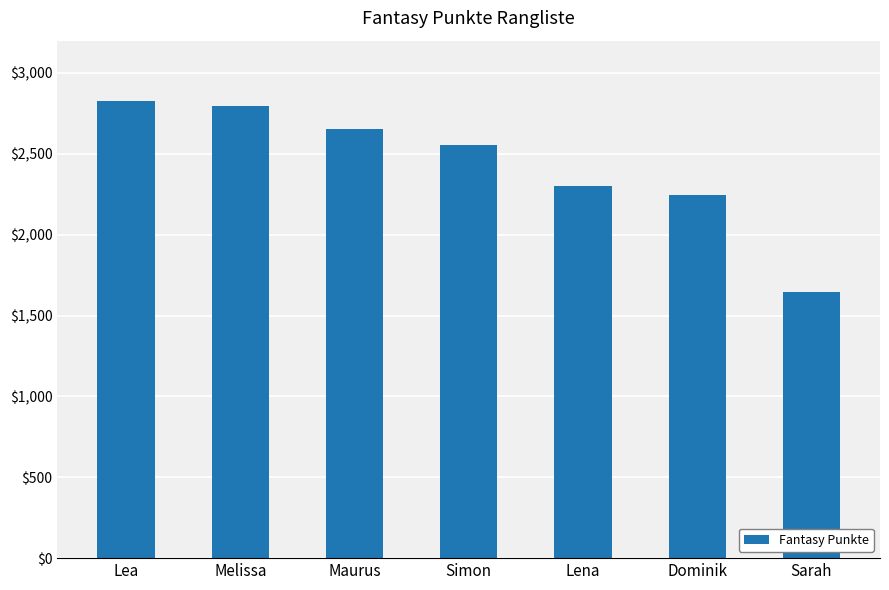

Are the bars grouped side by side (vs. stacked)?

No